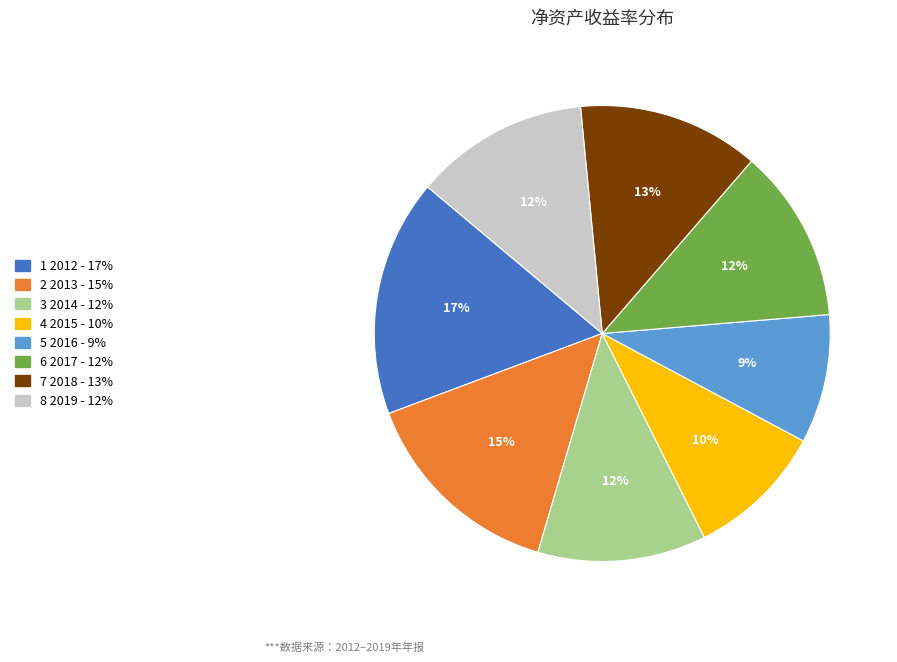

Is there any slice that represents more than half of the pie?

No